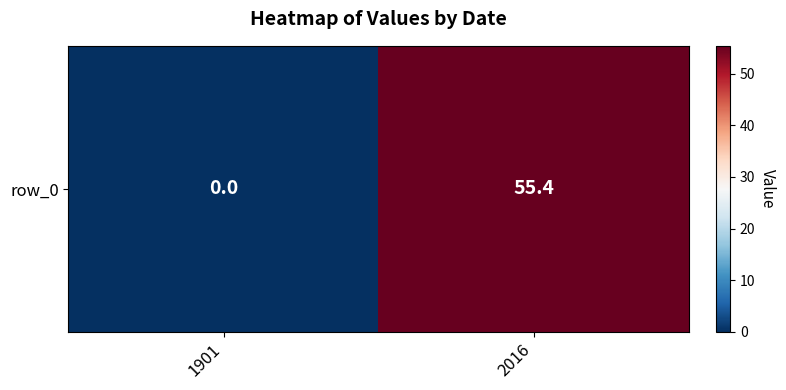

What is the greatest value displayed?

55.4